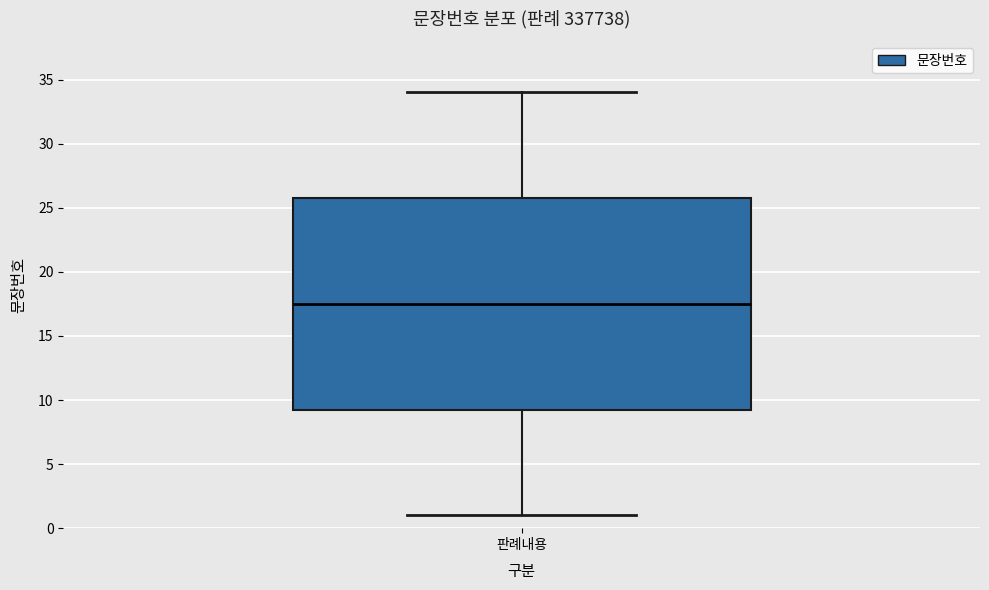

Where is the upper edge of the box for 판례내용 on the y-axis? The values are not printed on the chart, so give them approximately, as read against the axis.

26.0